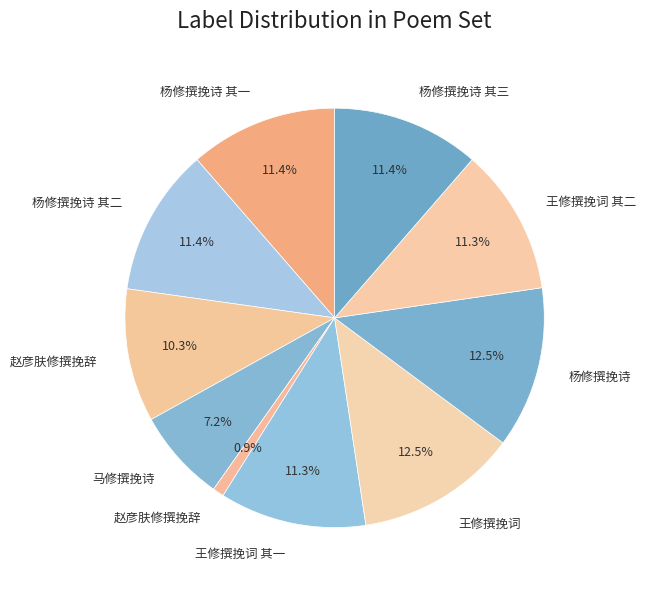

Does any single category account for the majority?

No